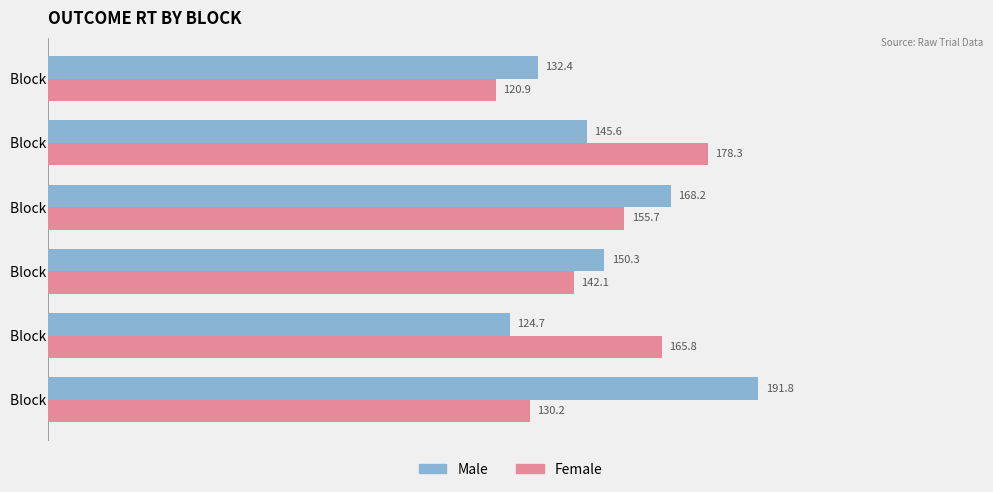

What is the approximate value of Male at Block 6?

132.4